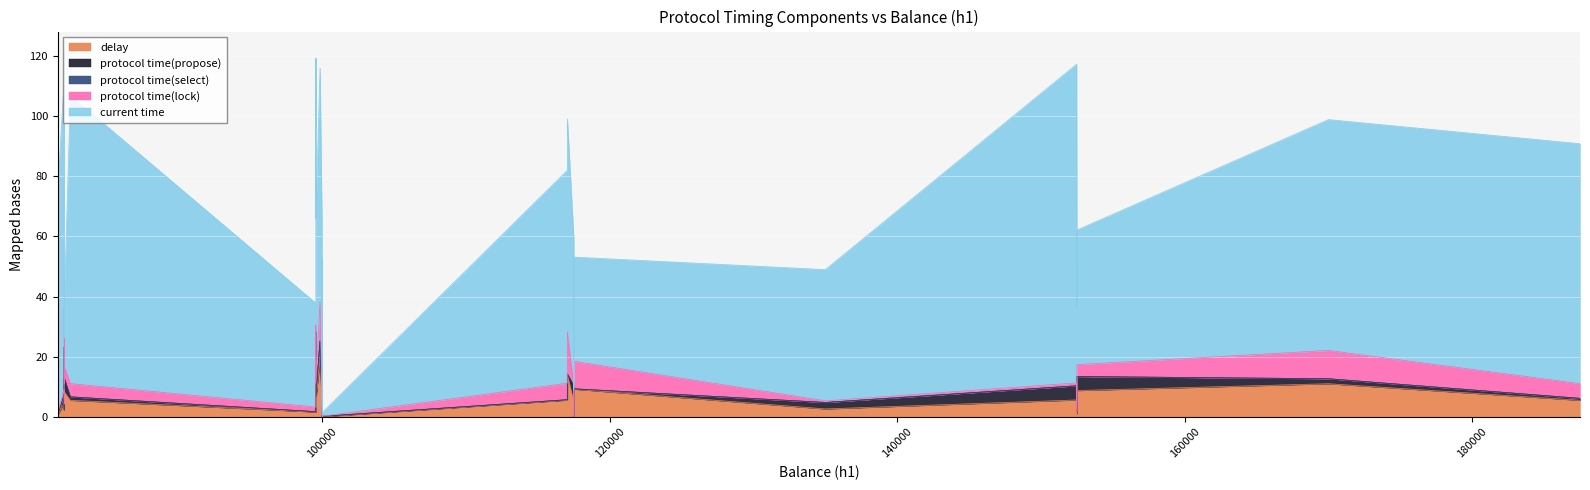

How many data points in protocol time(lock) are less than 1?

16